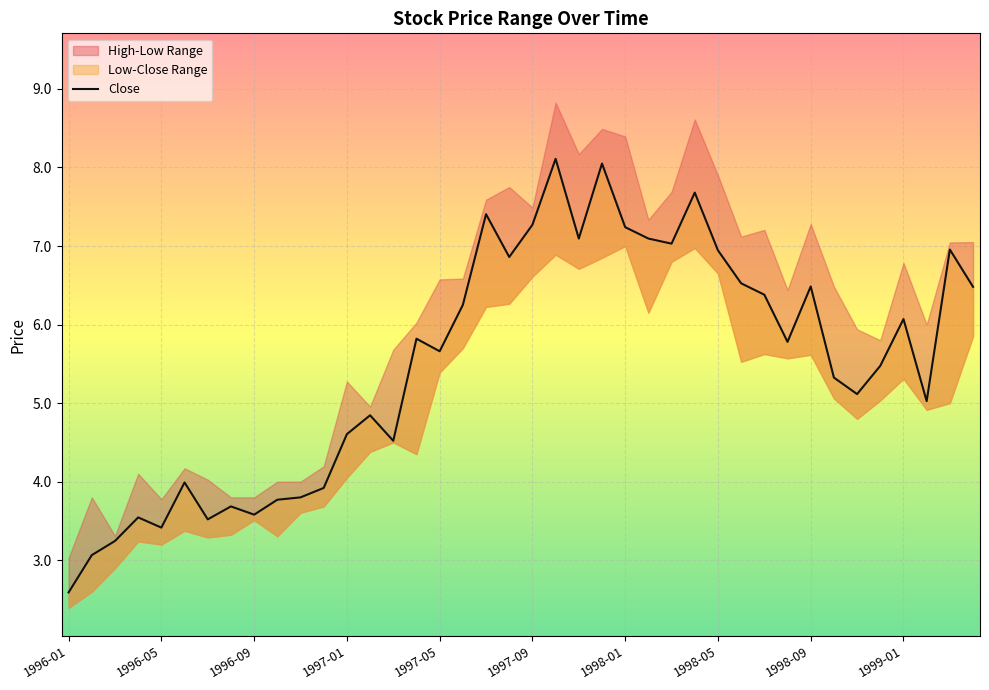

What position from the right is 33?

7